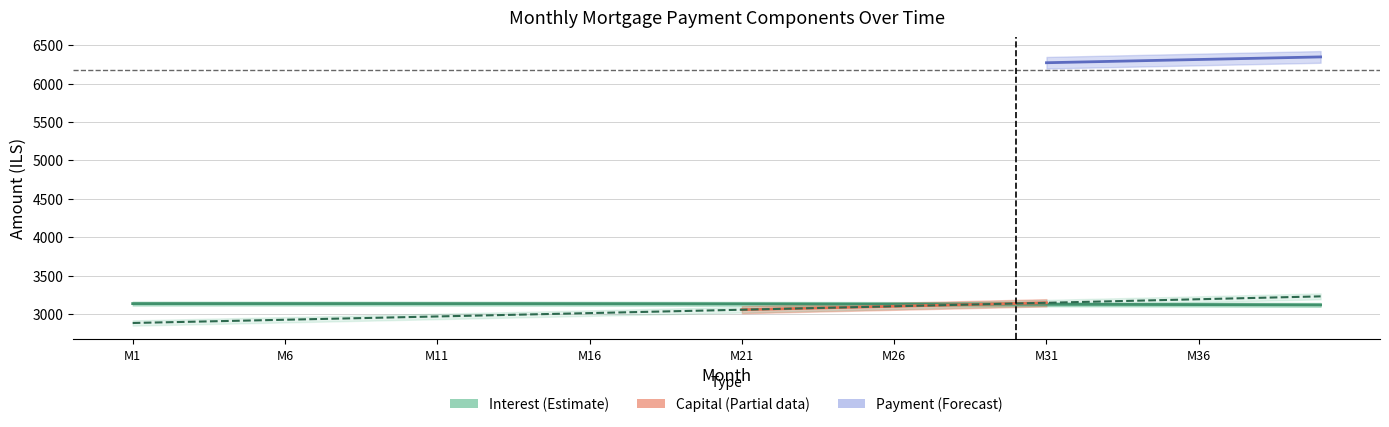

True or false: interest and capital cross at least once.

True